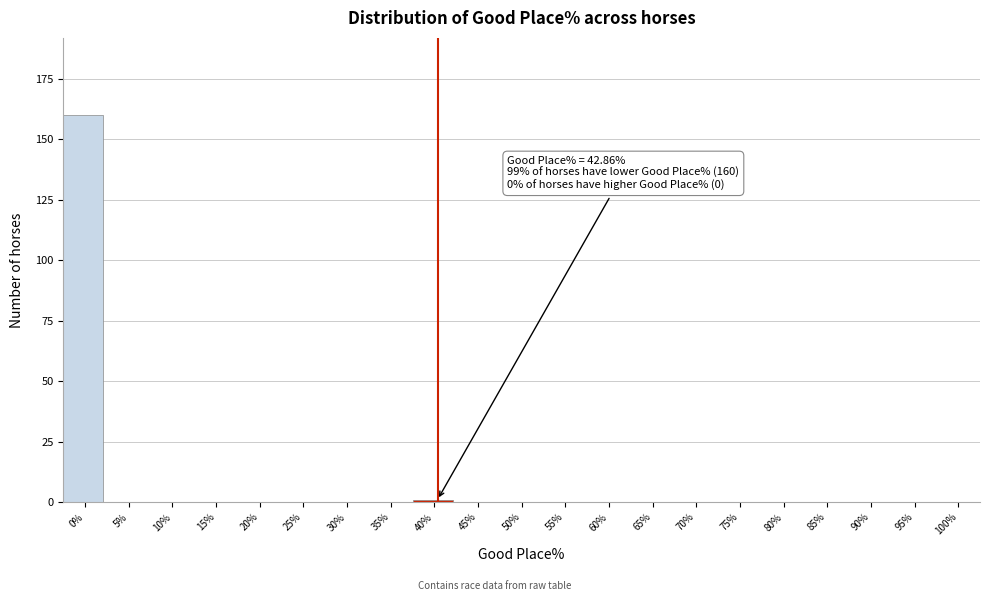

Reading left to right, what are all the values shown in this chart?

0%=160	5%=0	10%=0	15%=0	20%=0	25%=0	30%=0	35%=0	40%=1	45%=0	50%=0	55%=0	60%=0	65%=0	70%=0	75%=0	80%=0	85%=0	90%=0	95%=0	100%=0